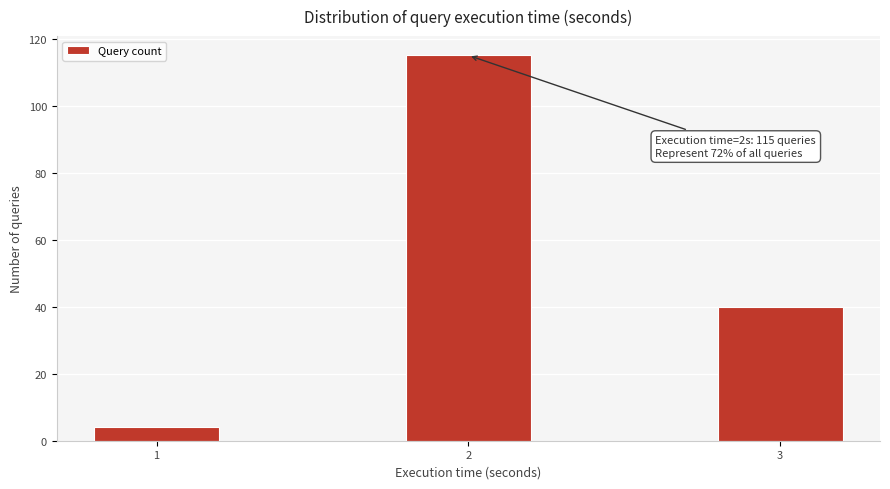

Reading right to left, transcribe all the data shown in this chart.

40	115	4